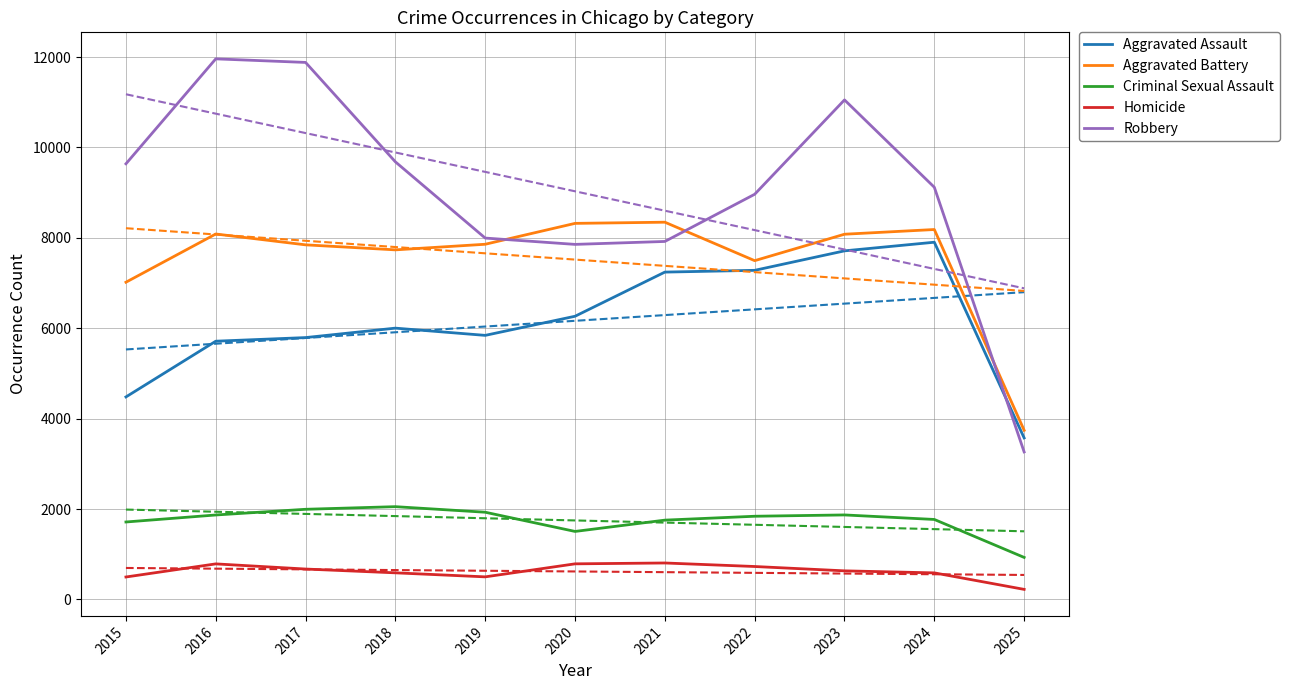

At which label does Criminal Sexual Assault reach its minimum?

2025